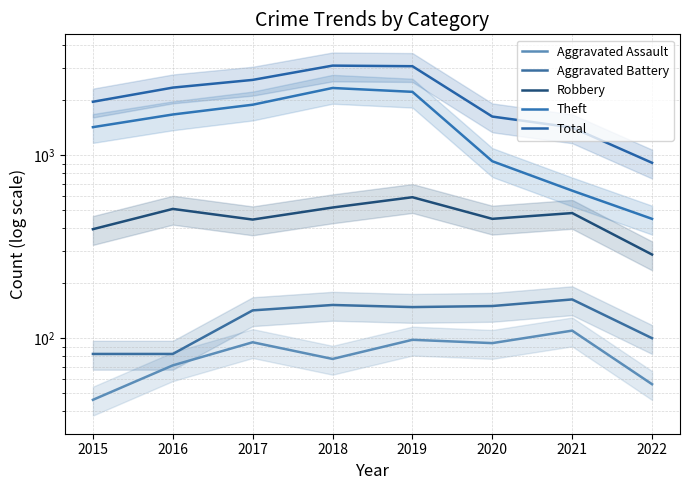

What is the sum of the Robbery values at 2020 and 2022?

737